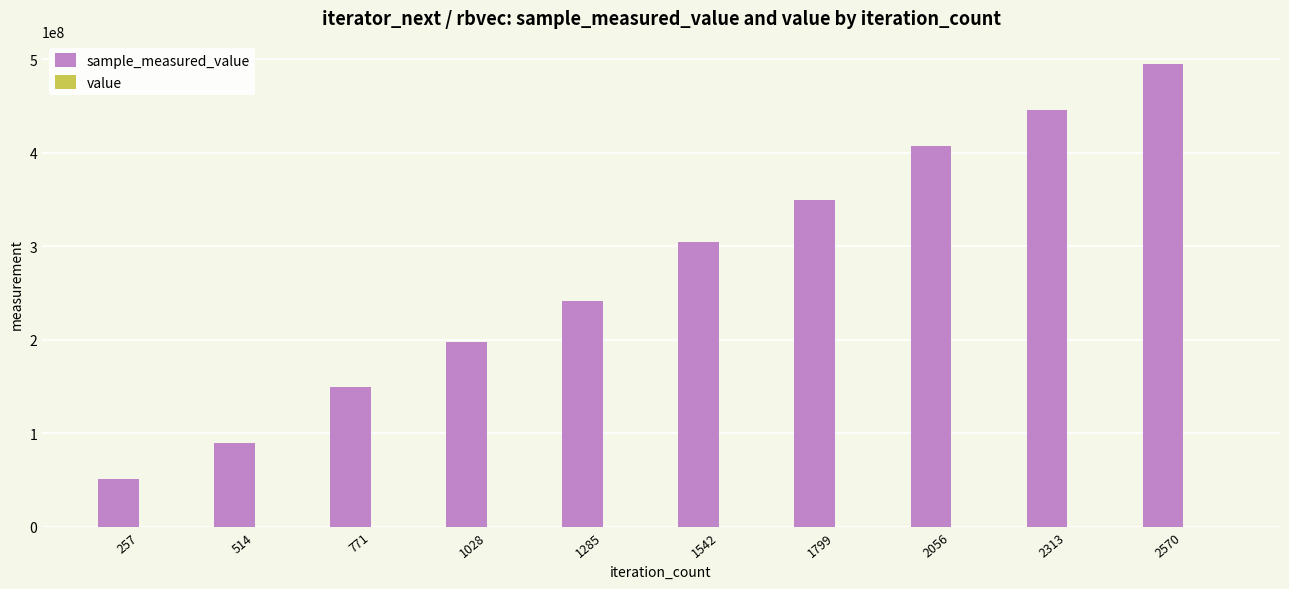

At which category is the sum across all series the highest?

2570